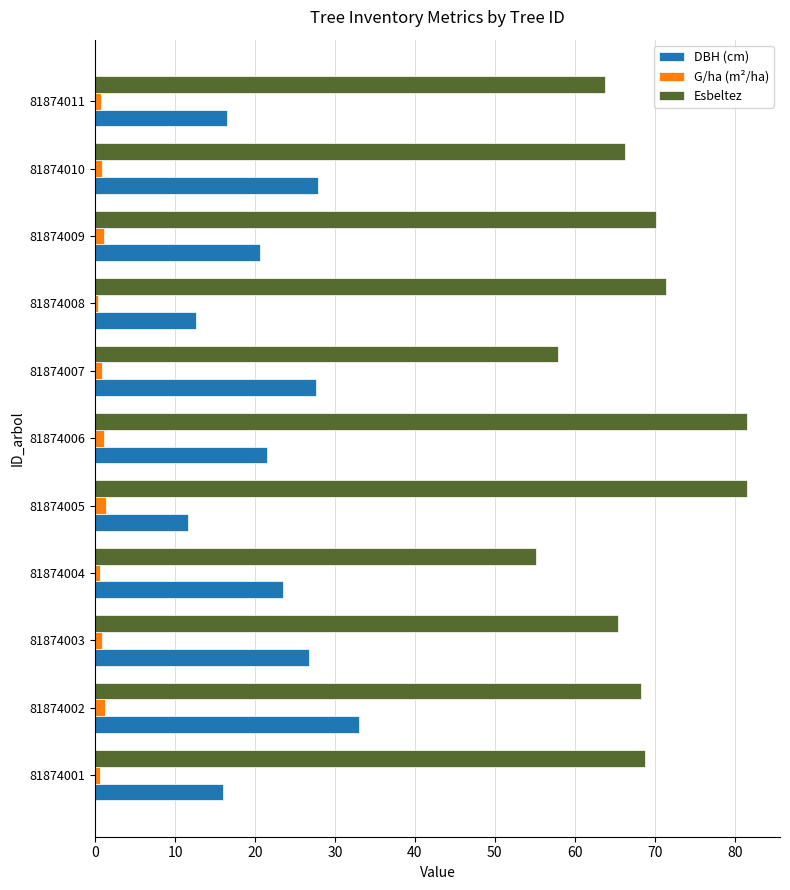

The value of Esbeltez at 81874004 is 29.0. True or false?

False